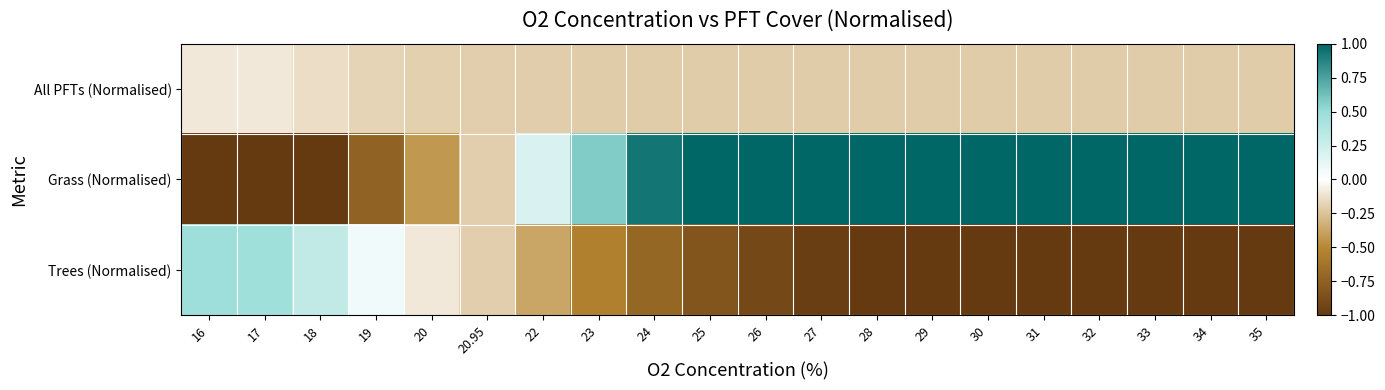

Reading left to right, what are all the values shown in this chart?

All PFTs (Normalised): 16=-0.1	17=-0.1	18=-0.1	19=-0.2	20=-0.2	20.95=-0.2	22=-0.2	23=-0.2	24=-0.2	25=-0.2	26=-0.2	27=-0.2	28=-0.2	29=-0.2	30=-0.2	31=-0.2	32=-0.2	33=-0.2	34=-0.2	35=-0.2
Grass (Normalised): 16=-1.0	17=-1.0	18=-1.0	19=-0.7	20=-0.4	20.95=-0.2	22=0.2	23=0.6	24=0.9	25=1.0	26=1.0	27=1.0	28=1.0	29=1.0	30=1.0	31=1.0	32=1.0	33=1.0	34=1.0	35=1.0
Trees (Normalised): 16=0.5	17=0.5	18=0.3	19=0.1	20=-0.1	20.95=-0.2	22=-0.4	23=-0.5	24=-0.7	25=-0.8	26=-0.9	27=-1.0	28=-1.0	29=-1.0	30=-1.0	31=-1.0	32=-1.0	33=-1.0	34=-1.0	35=-1.0